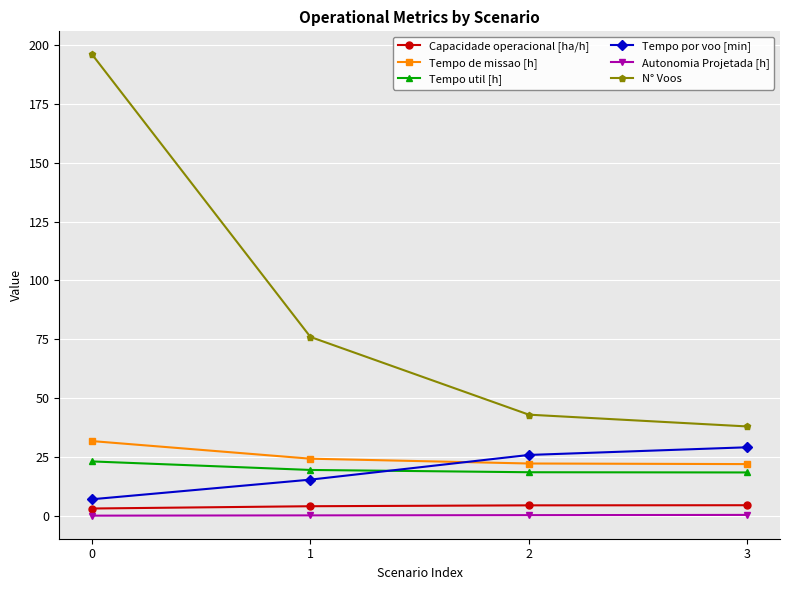

True or false: Capacidade operacional [ha/h] and Tempo util [h] intersect in this chart.

False